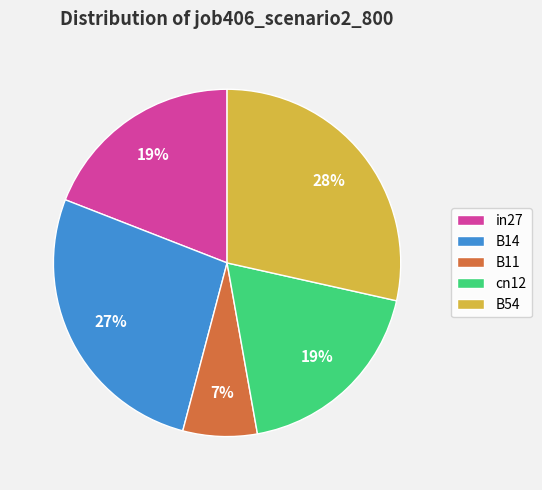

Does B14 represent more than half of the total?

No